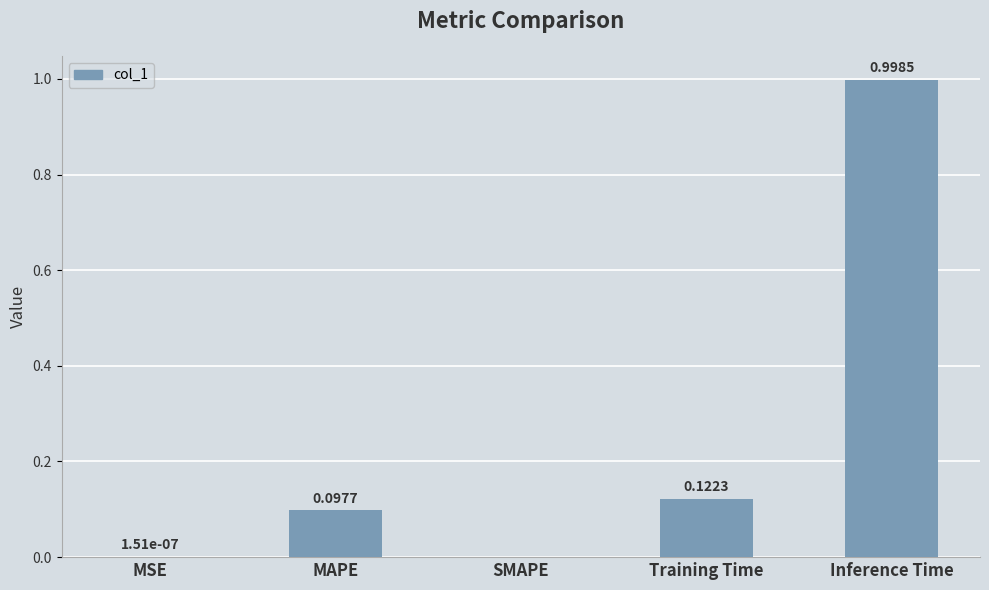

Which label corresponds to the largest value in the chart?

Inference Time